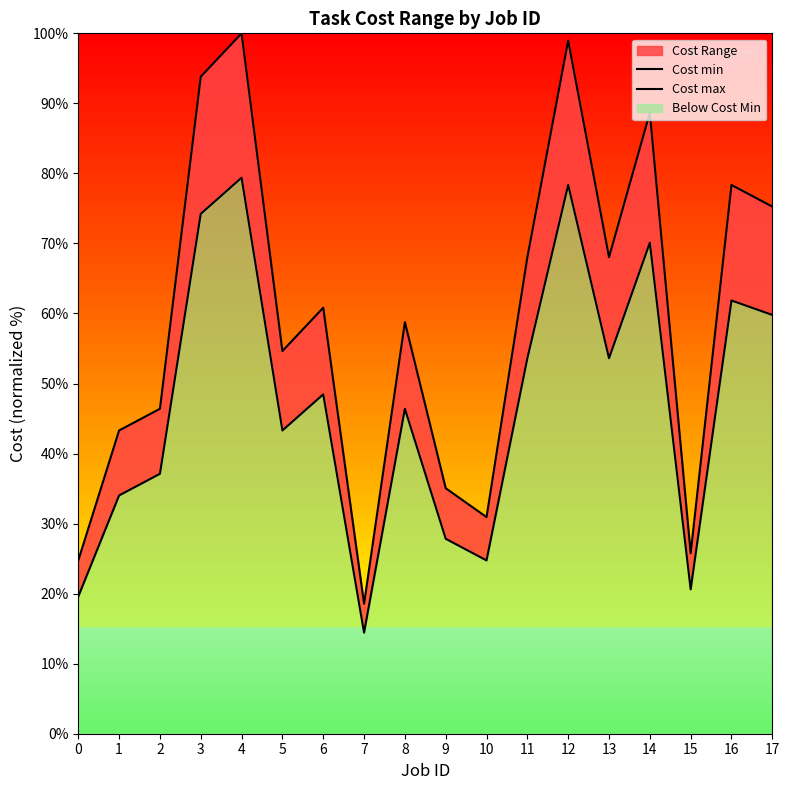

The value of Cost min at 9 is 27.8. True or false?

True